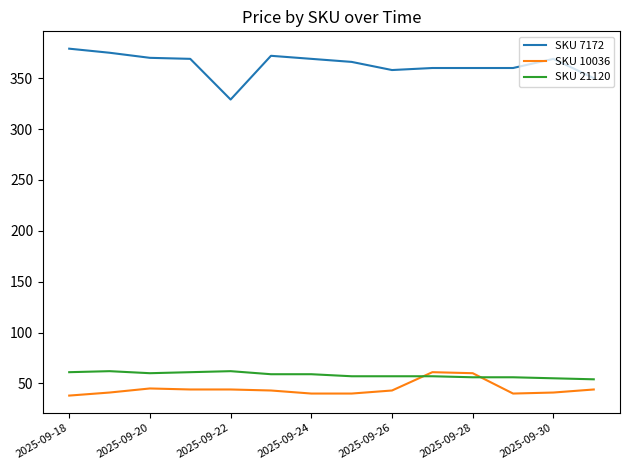

How many values in the SKU 7172 series are below 369?

7